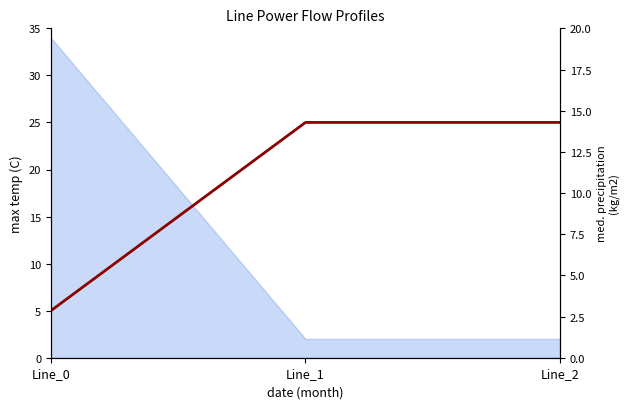

Which category has the lowest value across all series?

Line_2